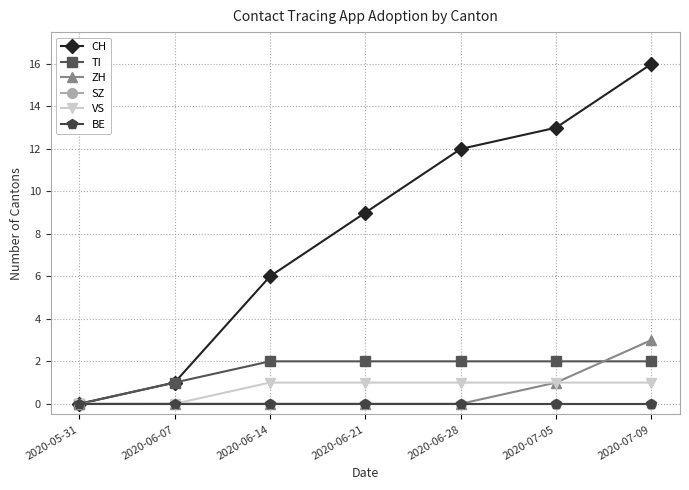

How many lines are shown in the chart?

6